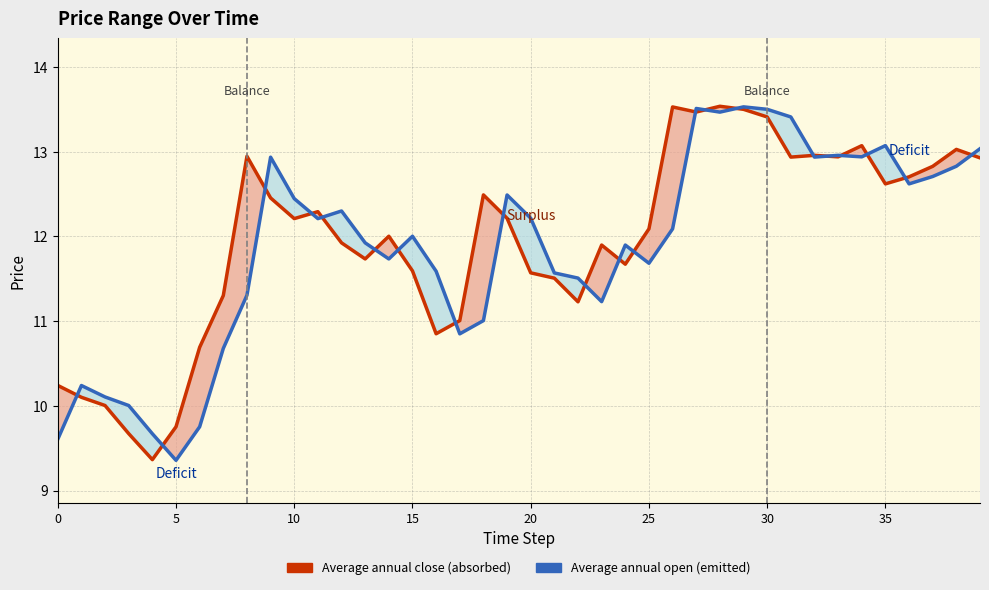

Is this an area chart (filled region under the line)?

No